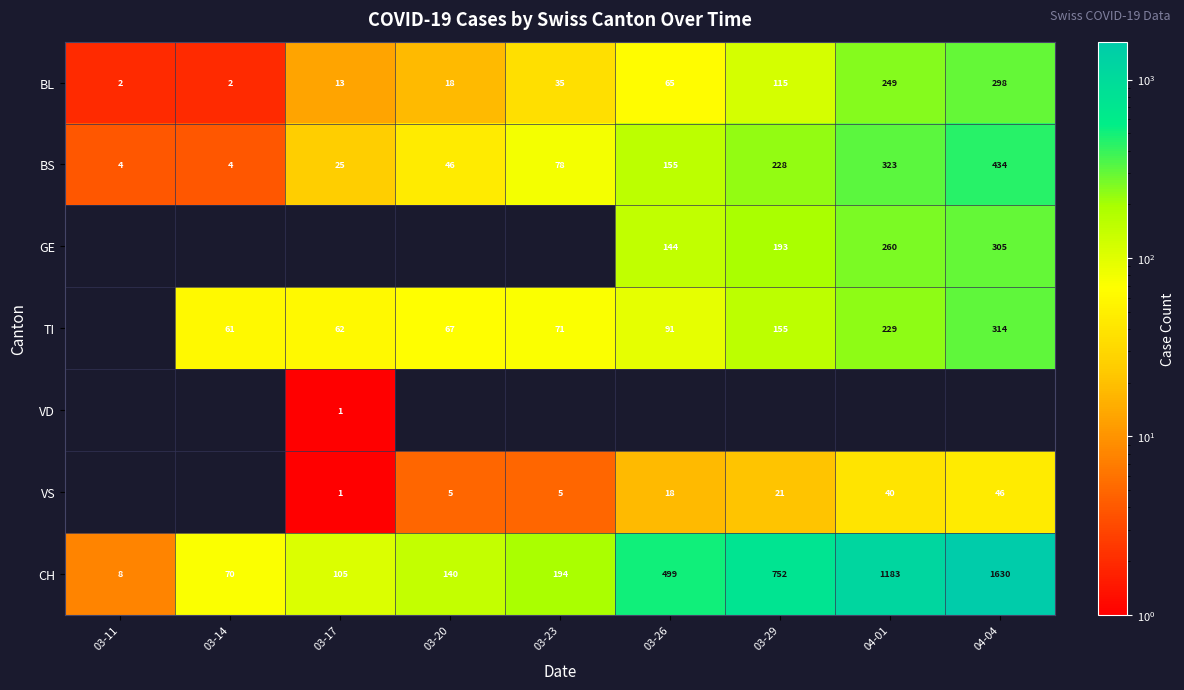

Is it true that CH equals 499 at 03-26?

True